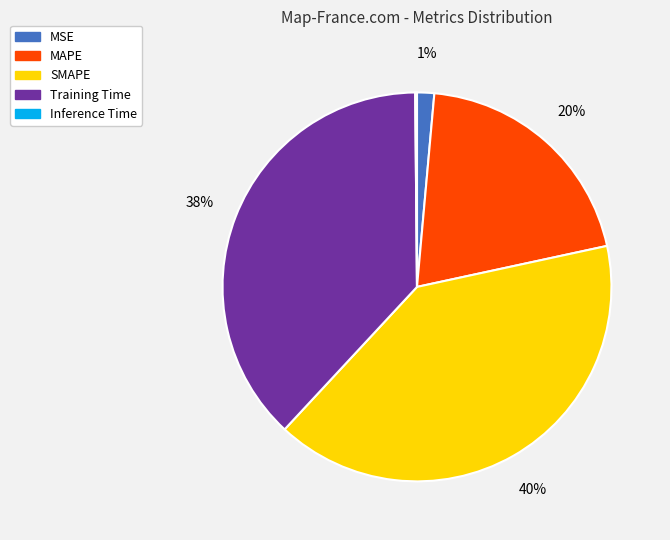

To the nearest percent, what is the difference between the MSE and MAPE slice percentages?

19%